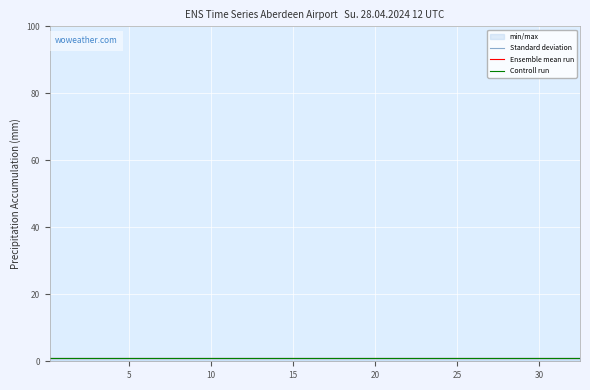

What is the total value across all series at 0?

3.0